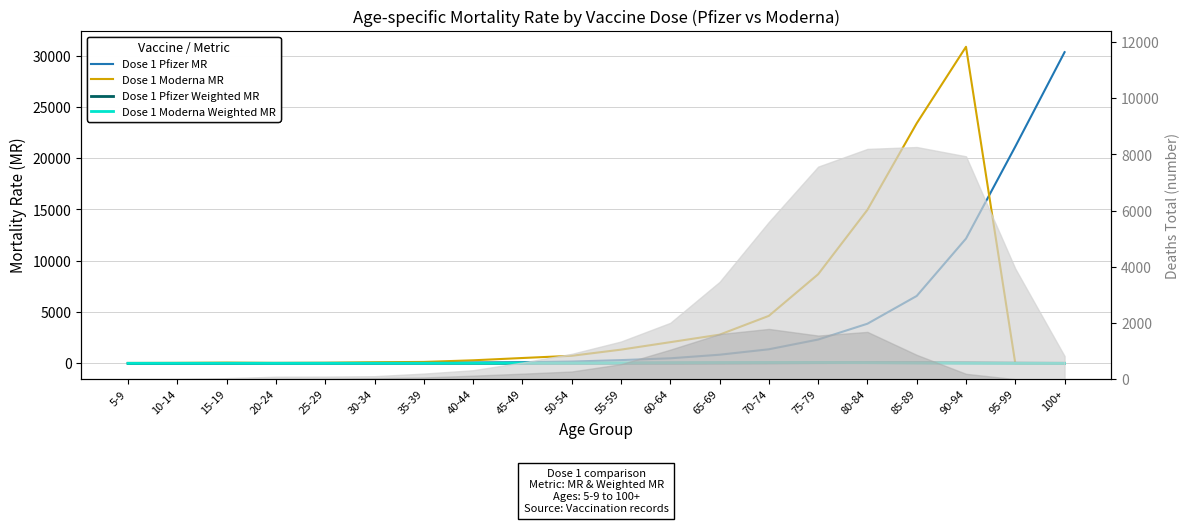

Between which two adjacent categories do Dose 1 Moderna MR and Dose 1 Pfizer Weighted MR first intersect?

90-94 and 95-99